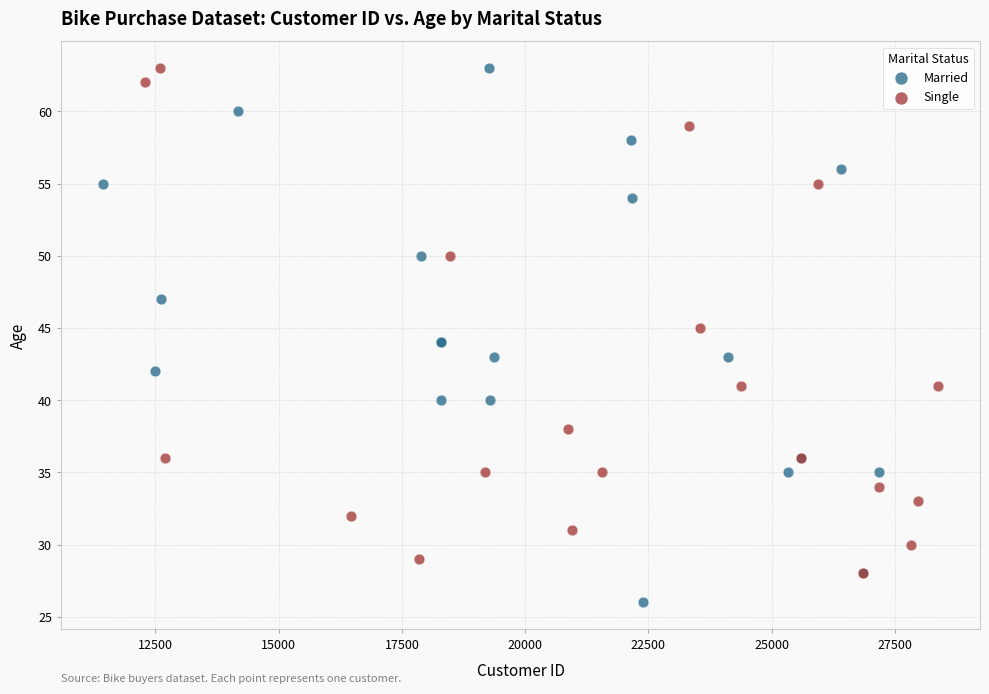

What are all the series names shown in the legend?

Married, Single